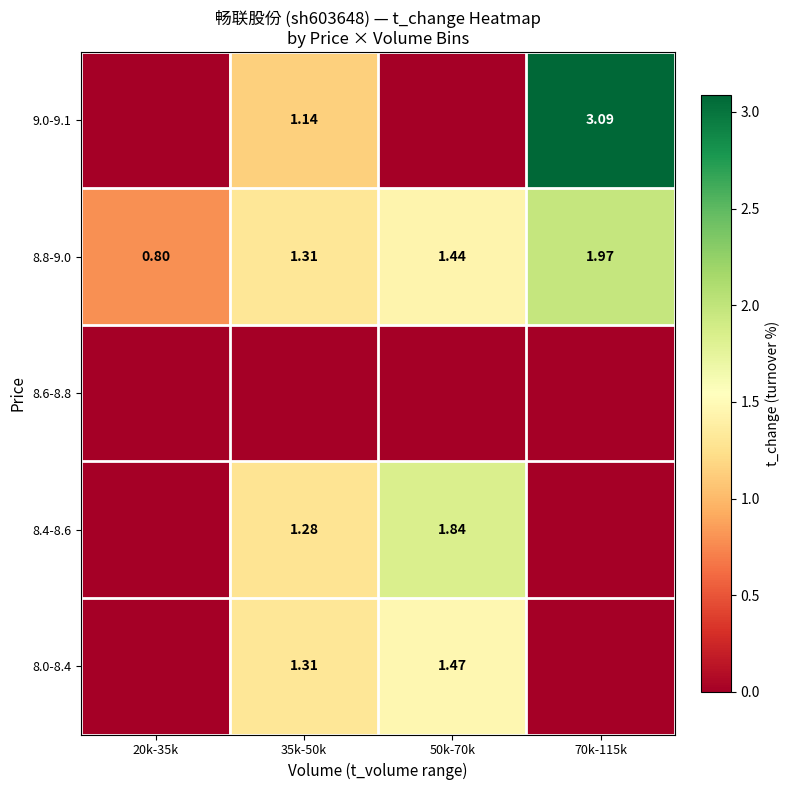

Is the value of 9.0-9.1 at 70k-115k greater than the value of 8.4-8.6 at 50k-70k?

Yes